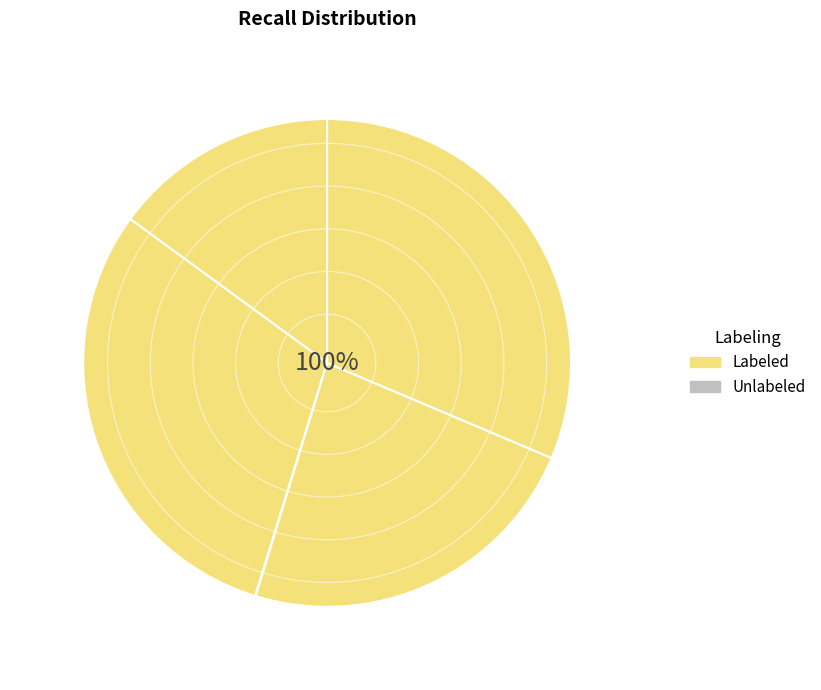

To the nearest percent, what is the combined percentage of adaptagrams.csv and olsrd.csv?

46%